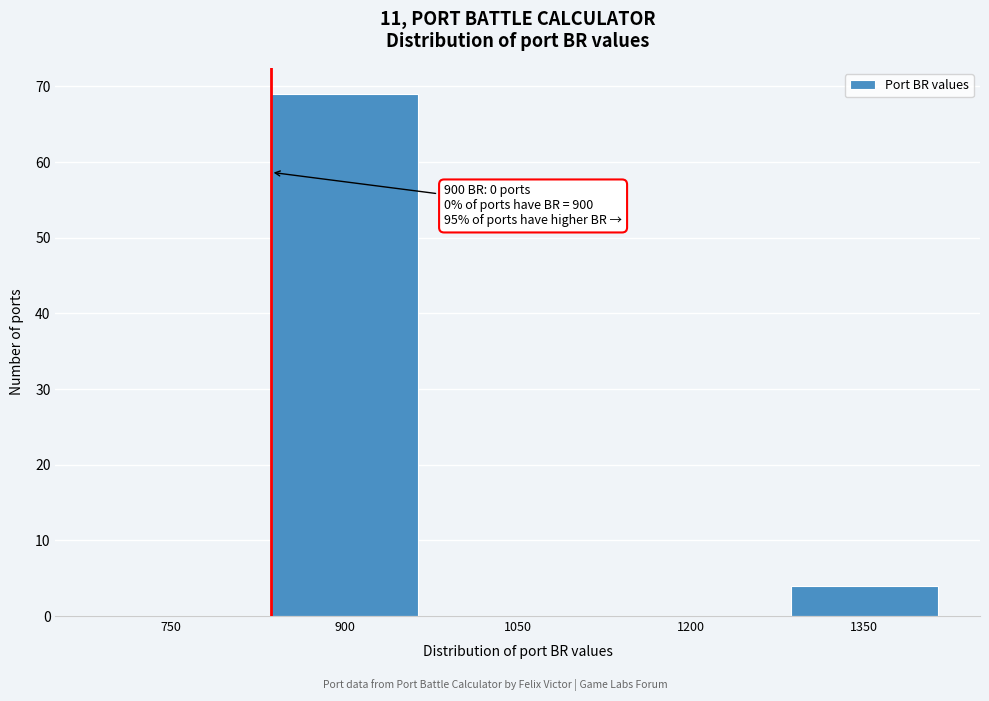

Reading right to left, transcribe all the data shown in this chart.

1350=4	1200=0	1050=0	900=69	750=0